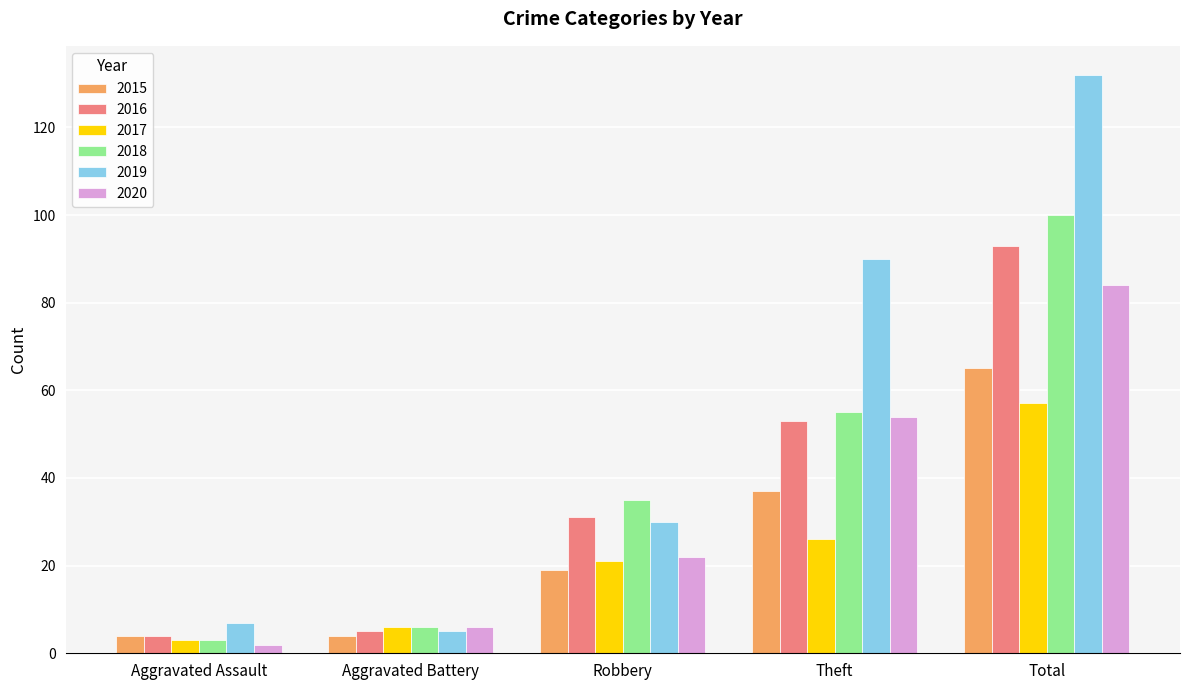

What is the difference between the maximum and minimum values in the 2020 series?

82